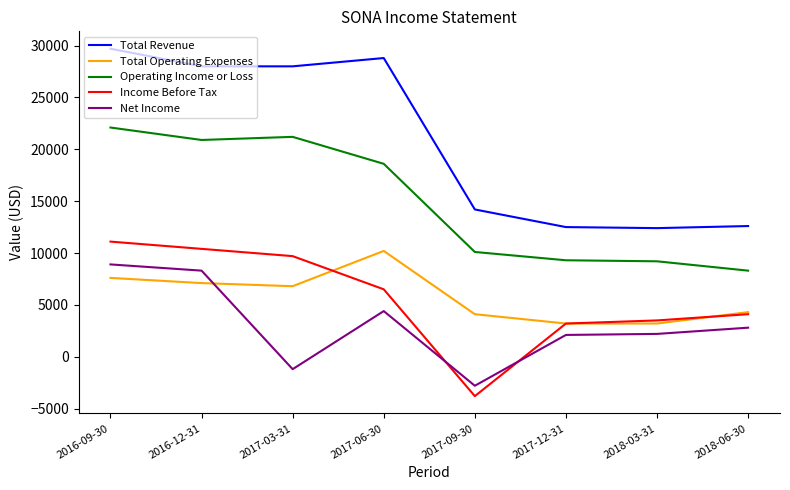

At which label does Total Operating Expenses first exceed 6800?

2016-09-30